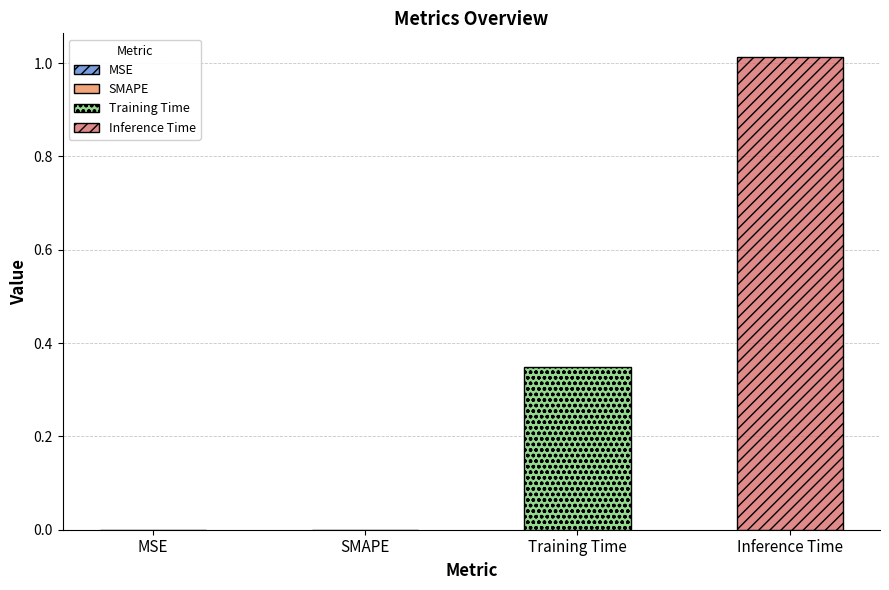

Count the number of categories in the chart.

4